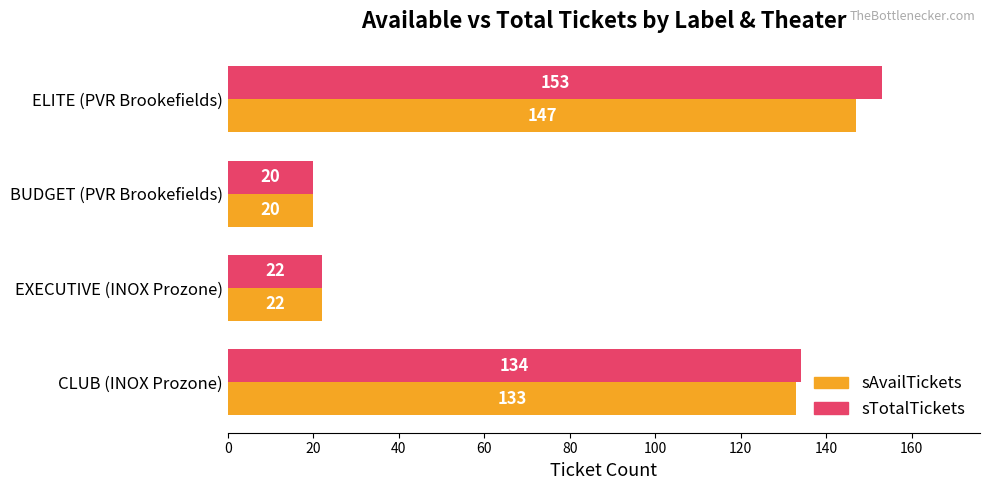

How many data points in sTotalTickets are less than 134?

2